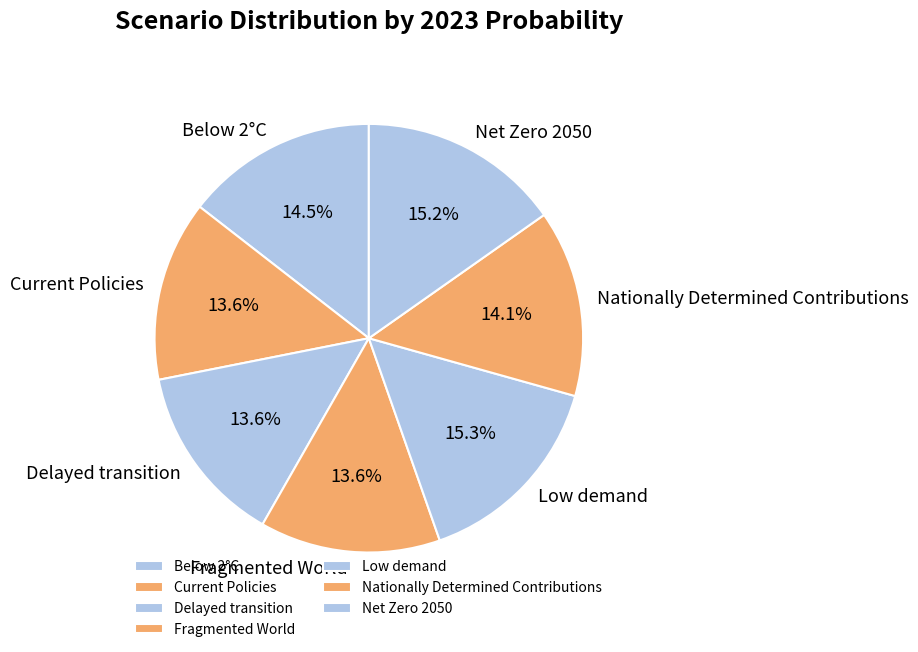

How many segments does this pie chart have?

7